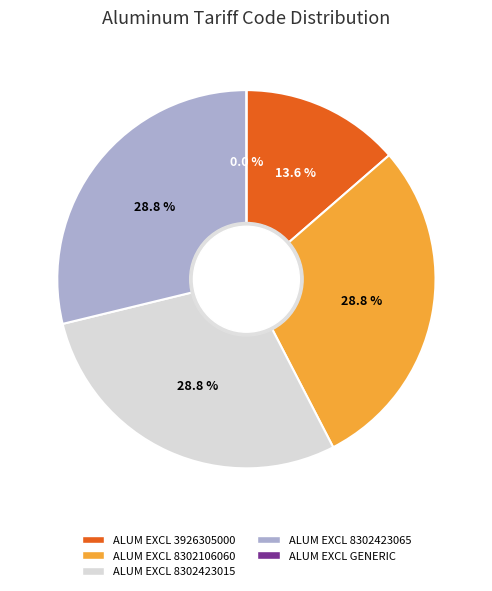

What portion of the pie excludes ALUM EXCL 8302106060?

71.2%